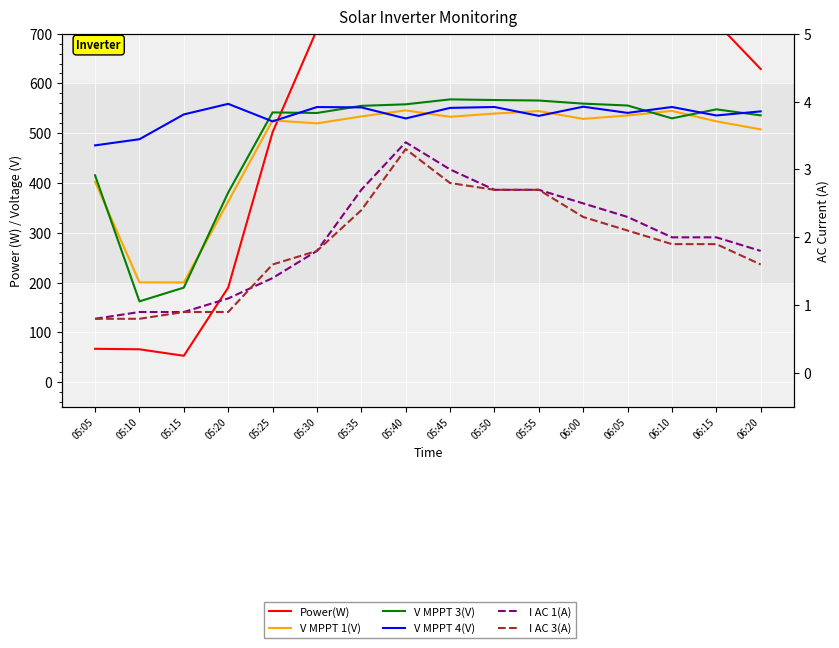

What is the highest value of the V MPPT 4(V) series?

559.0